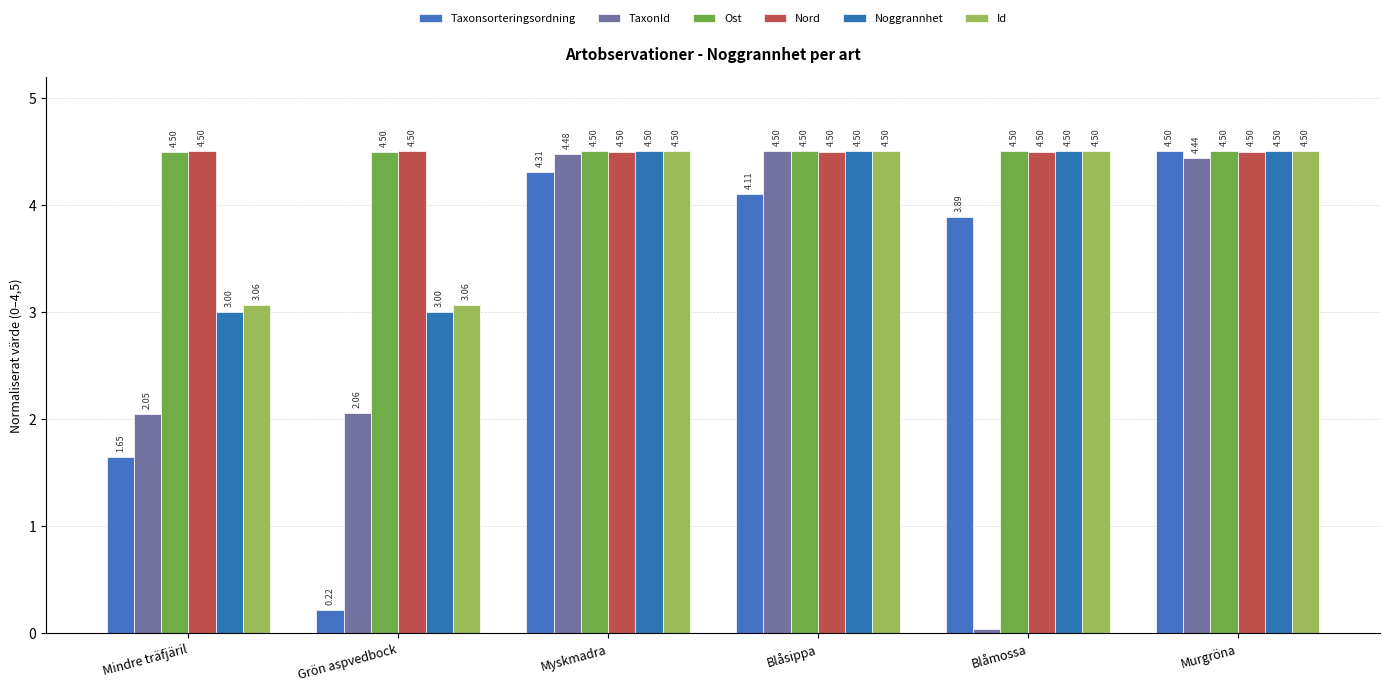

At which category is the sum across all series the highest?

Murgröna